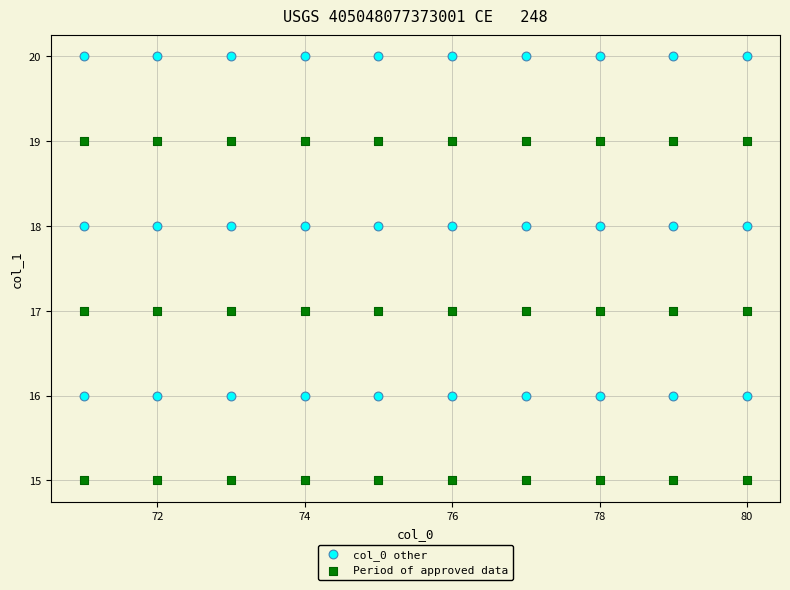

Which series contains the lowest Y value?

Period of approved data